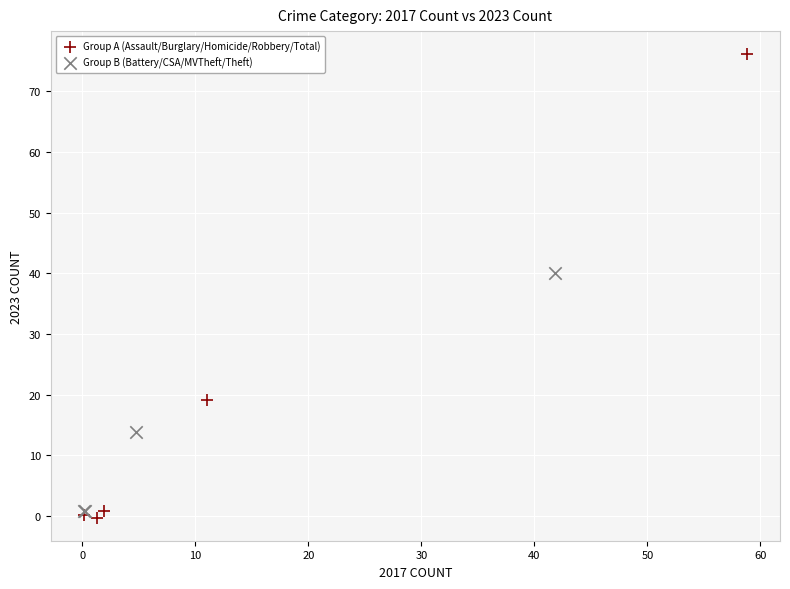

Which series reaches the maximum Y coordinate?

Group A (Assault/Burglary/Homicide/Robbery/Total)